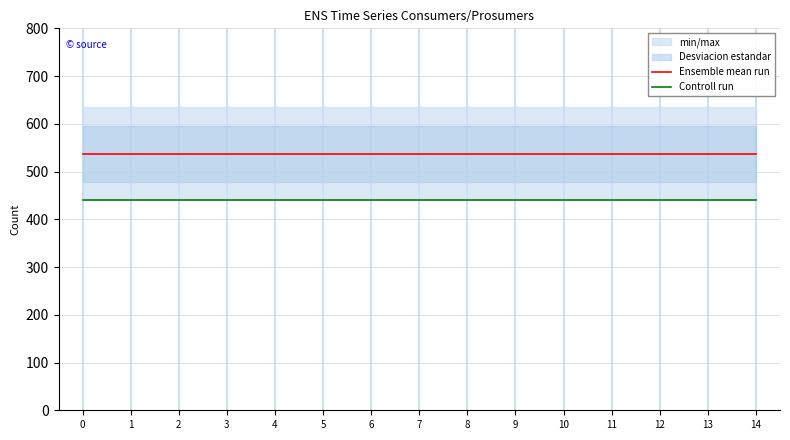

Which series has the largest total across all categories?

Ensemble mean run